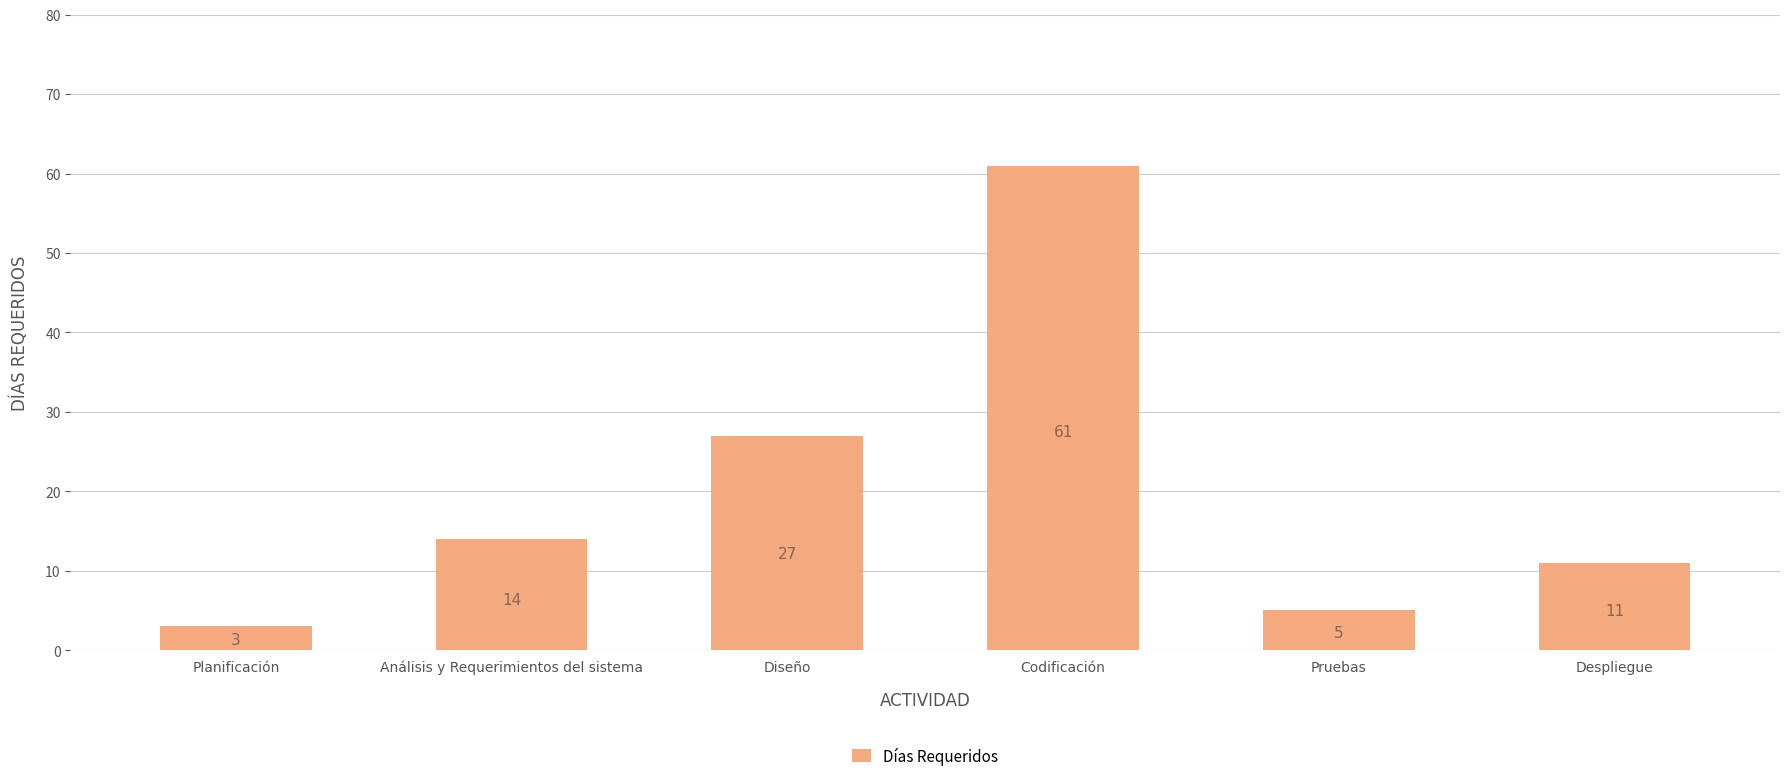

Where is the data nearest to the value 32?

Diseño